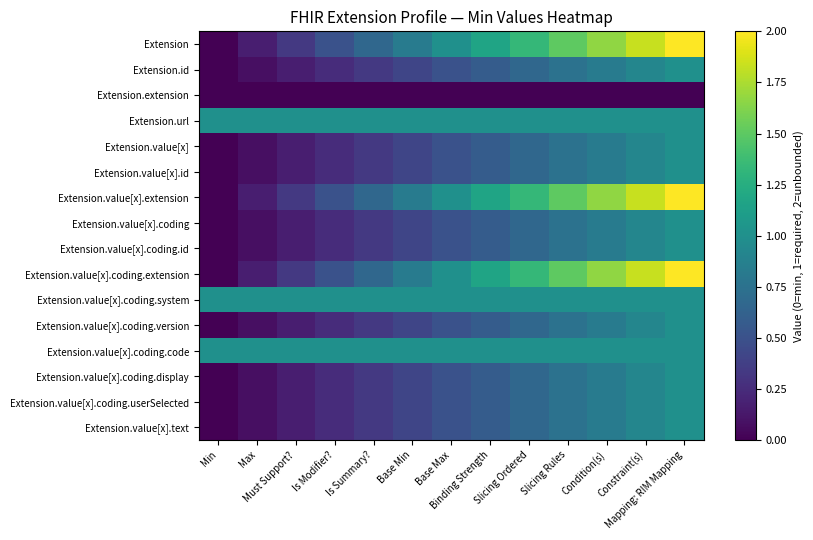

What is the difference between the highest and lowest values at Is Summary??

1.0